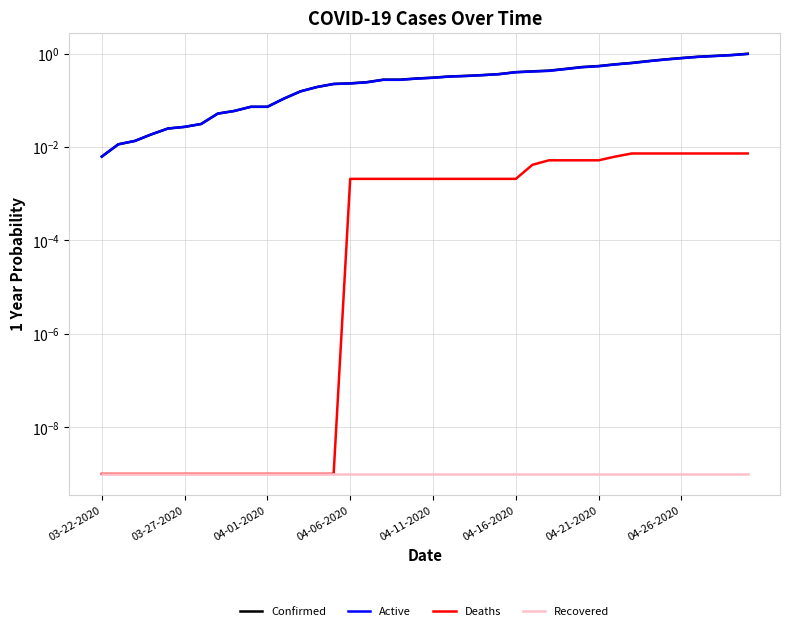

Which series has the largest total across all categories?

Confirmed